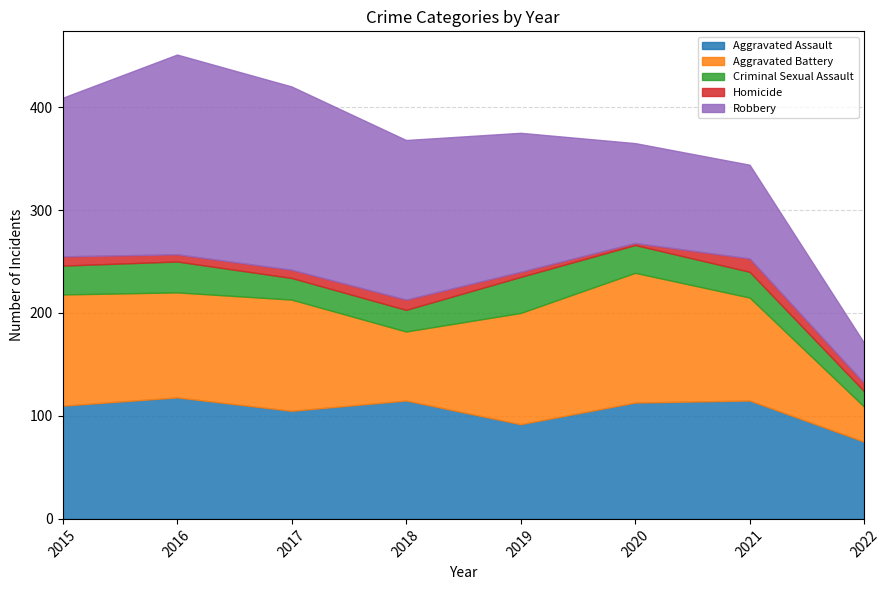

At which label does Aggravated Assault reach its peak?

2016